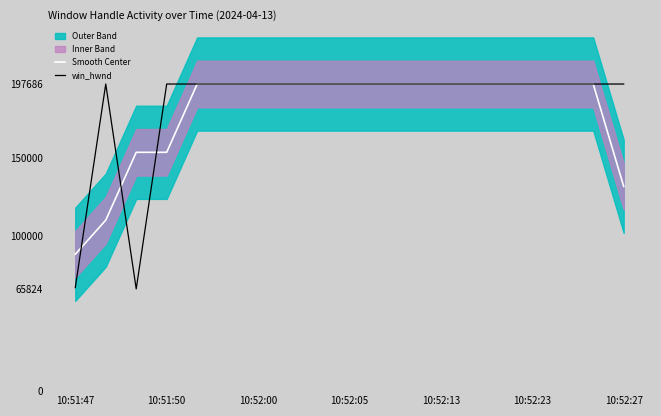

What is the lowest value of the Smooth Center series?

88110.0